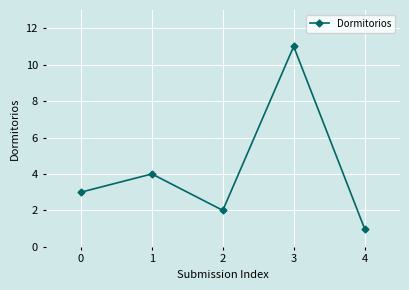

Is this an area chart (filled region under the line)?

No